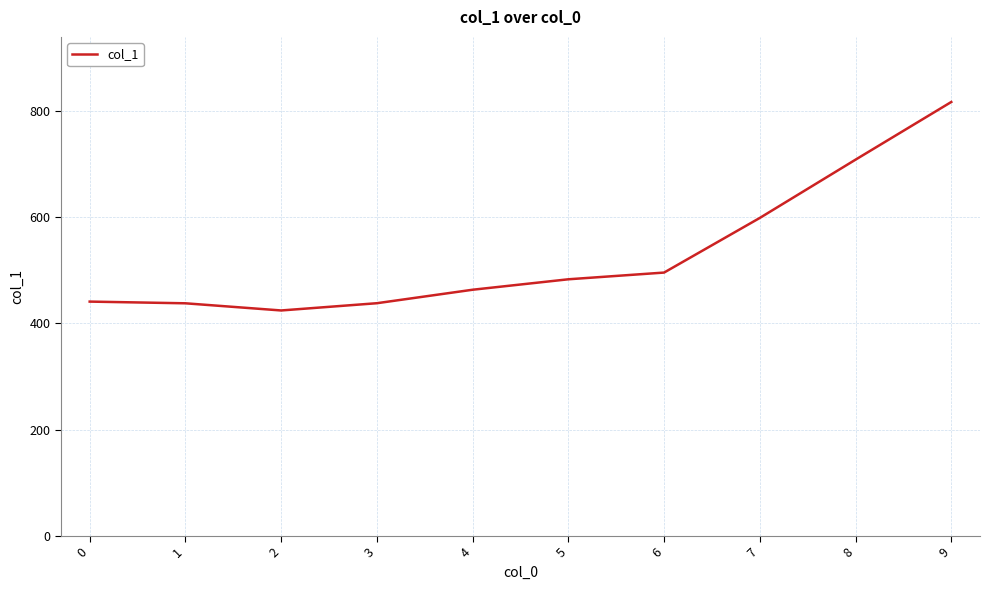

What is the minimum value shown in the chart?

424.4